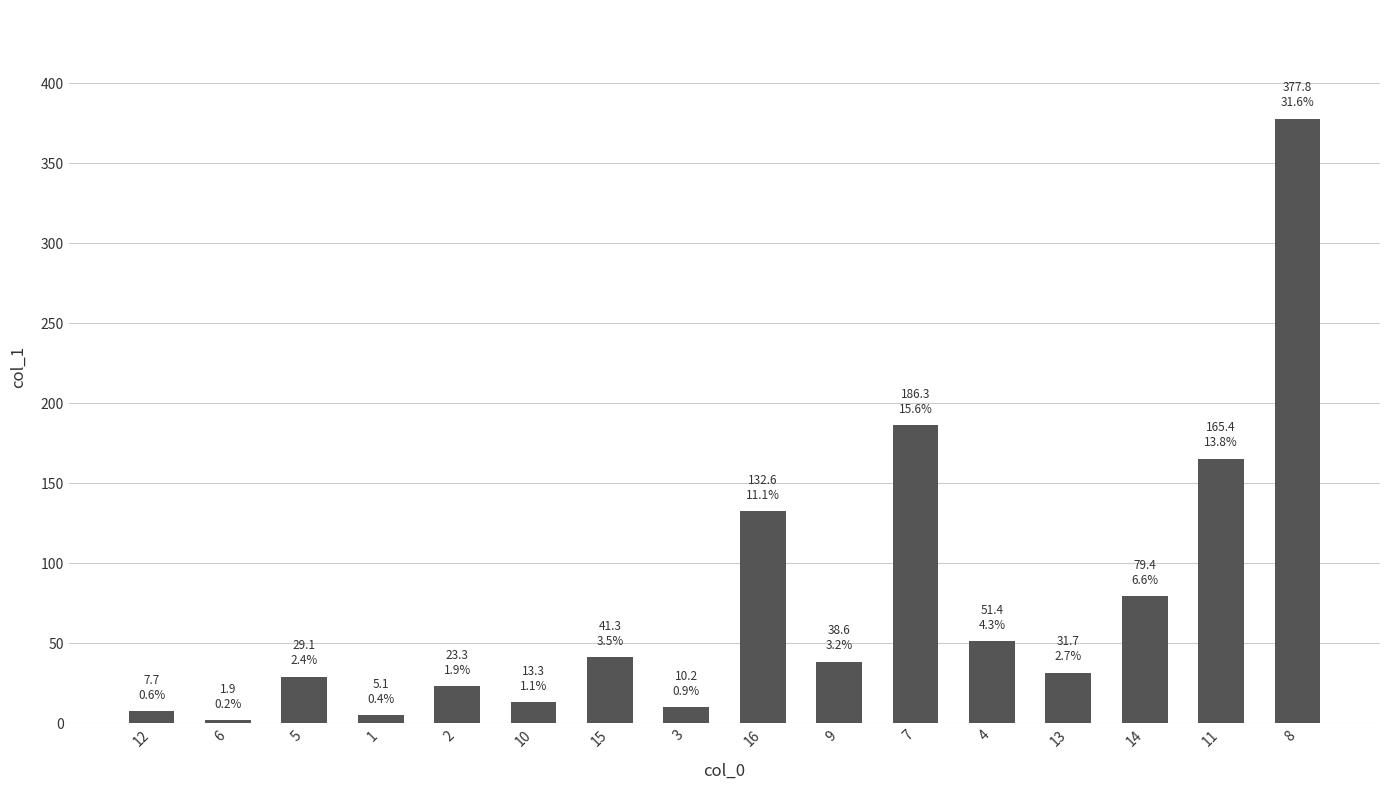

Read the value at 16.

132.6